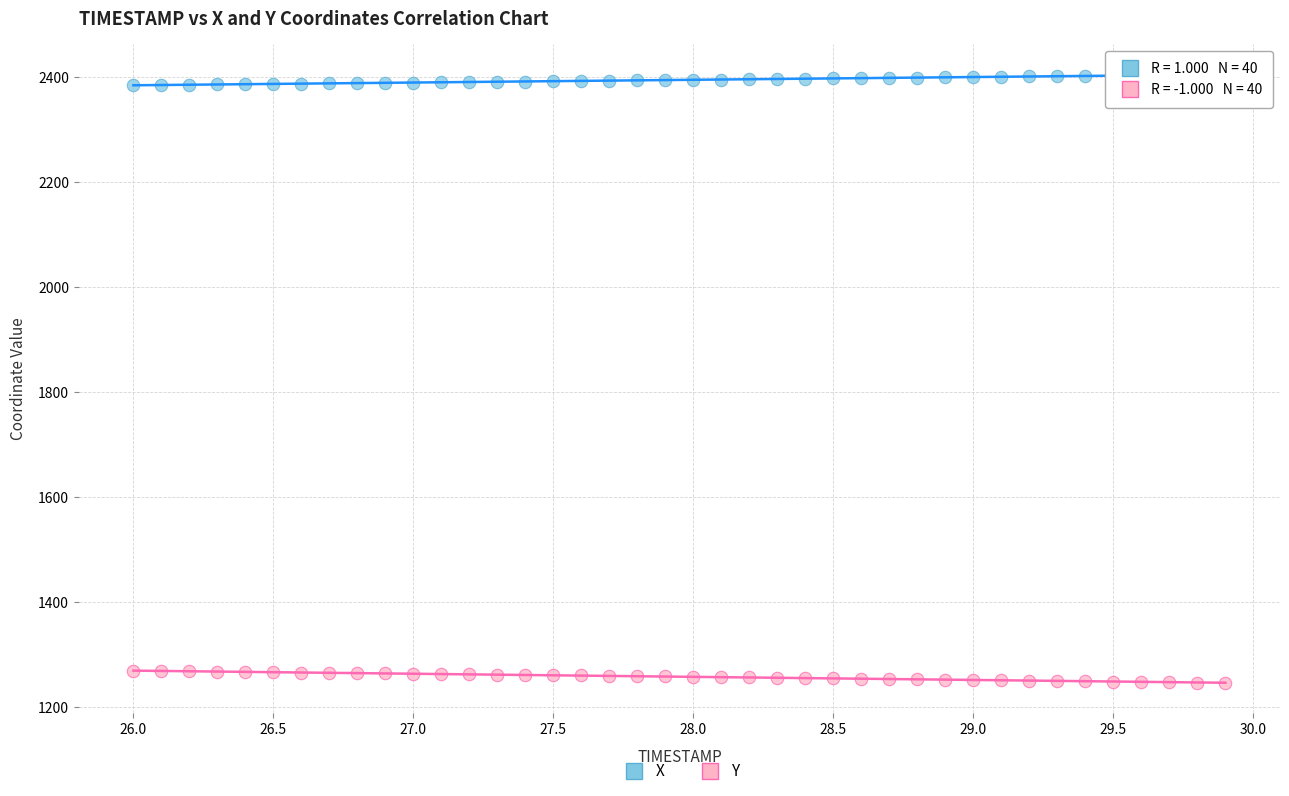

Which series contains the highest Y value?

X